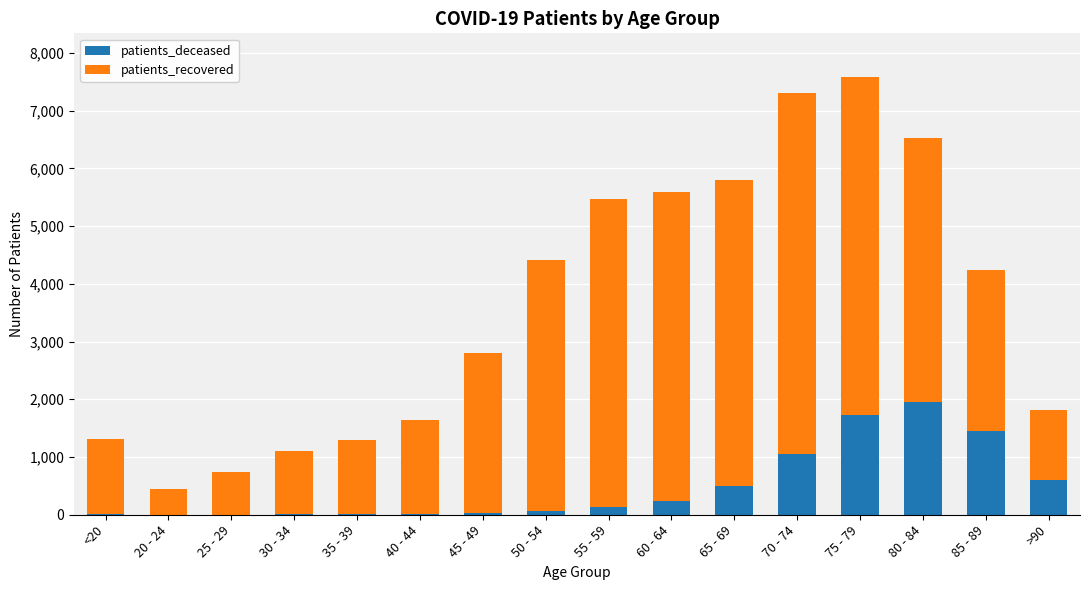

What is the sum of all patients_deceased values?

7802